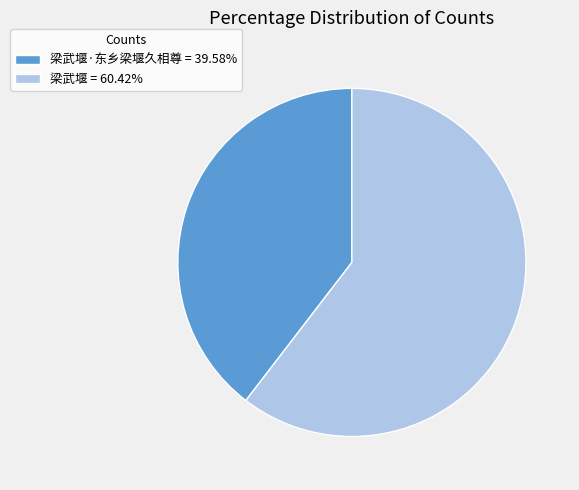

Does any single category account for the majority?

Yes